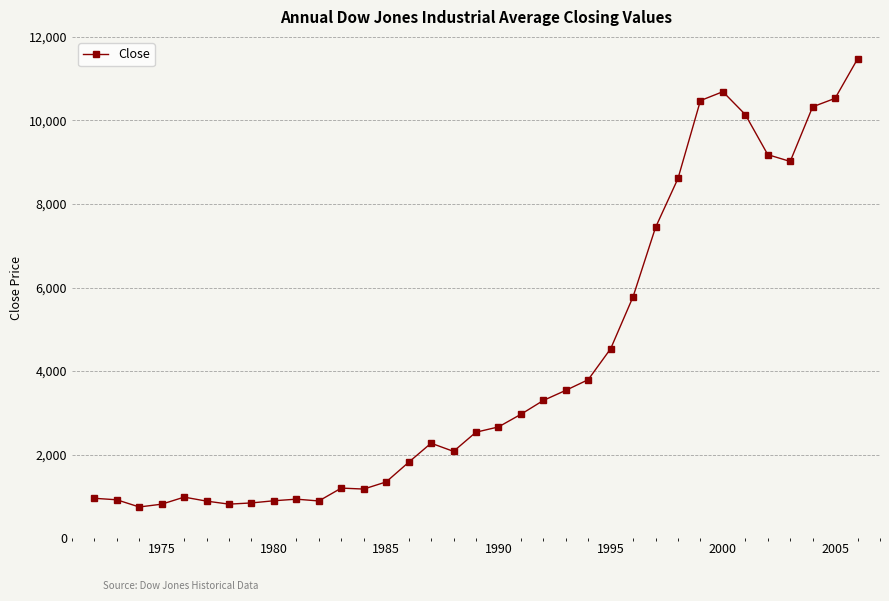

How many lines are shown in the chart?

1